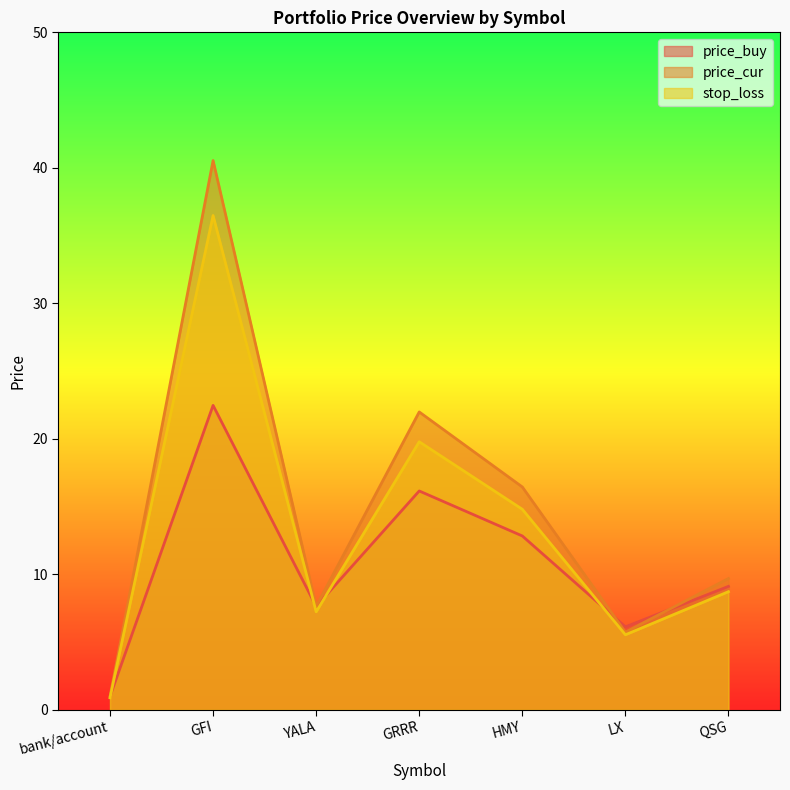

What is the greatest value displayed?

40.5